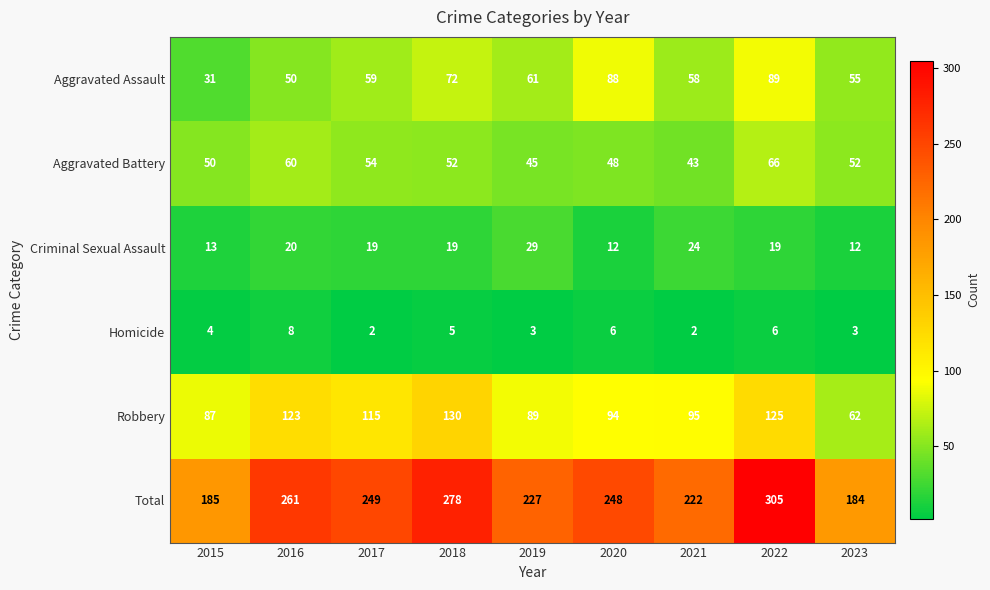

What is the sum of all Aggravated Assault values?

563